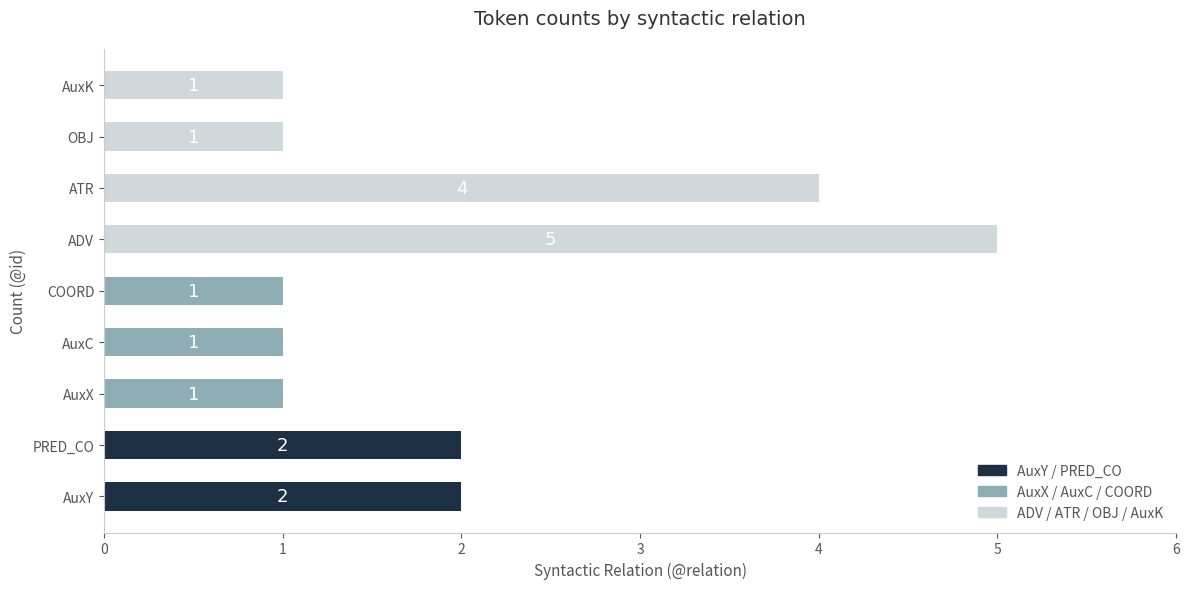

Are the bars grouped side by side (vs. stacked)?

No